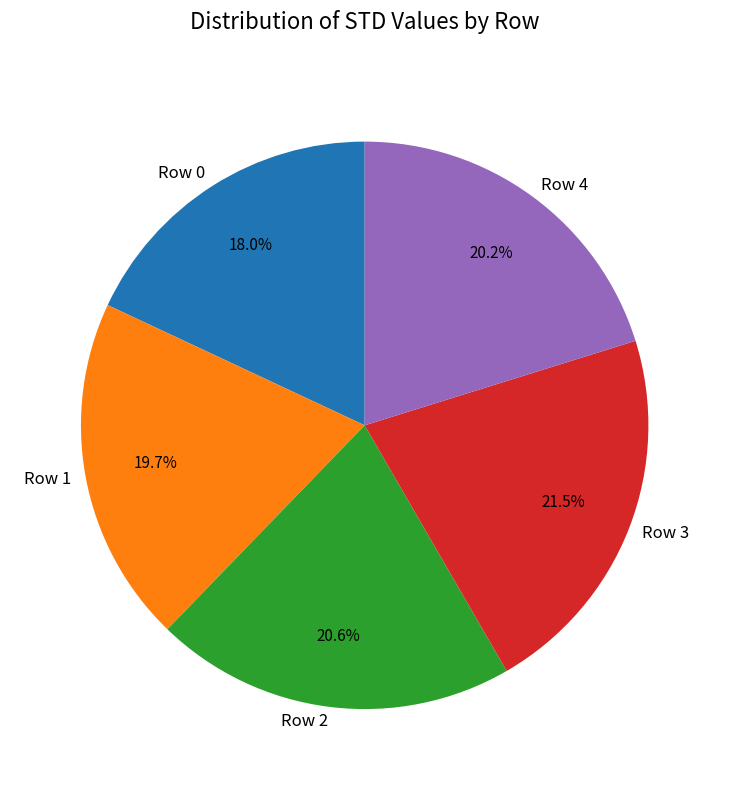

How many slices are in this pie chart?

5